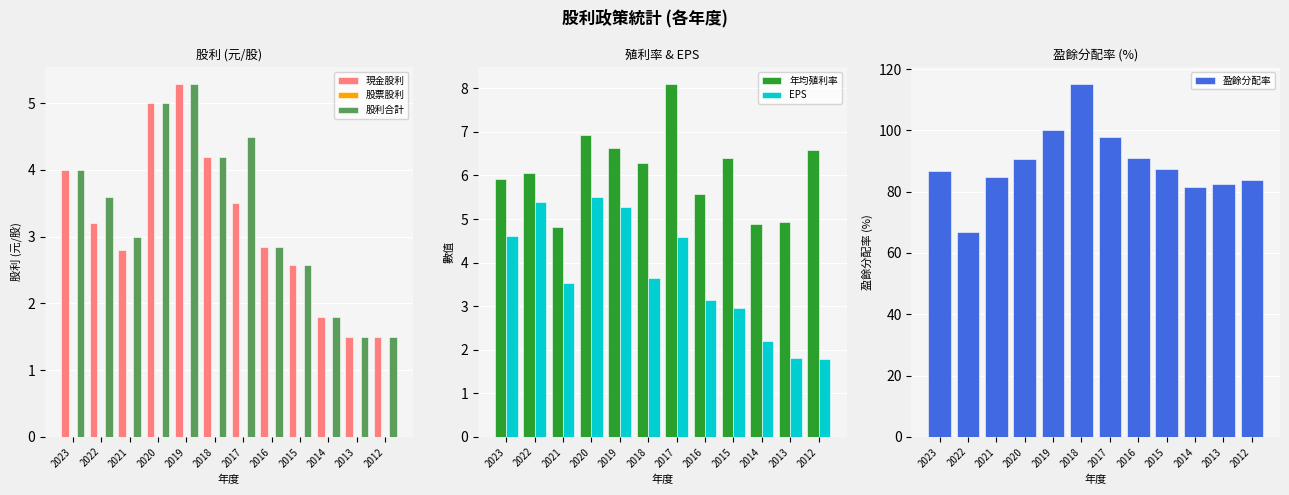

Between 2017 and 2023, which is larger?

2023